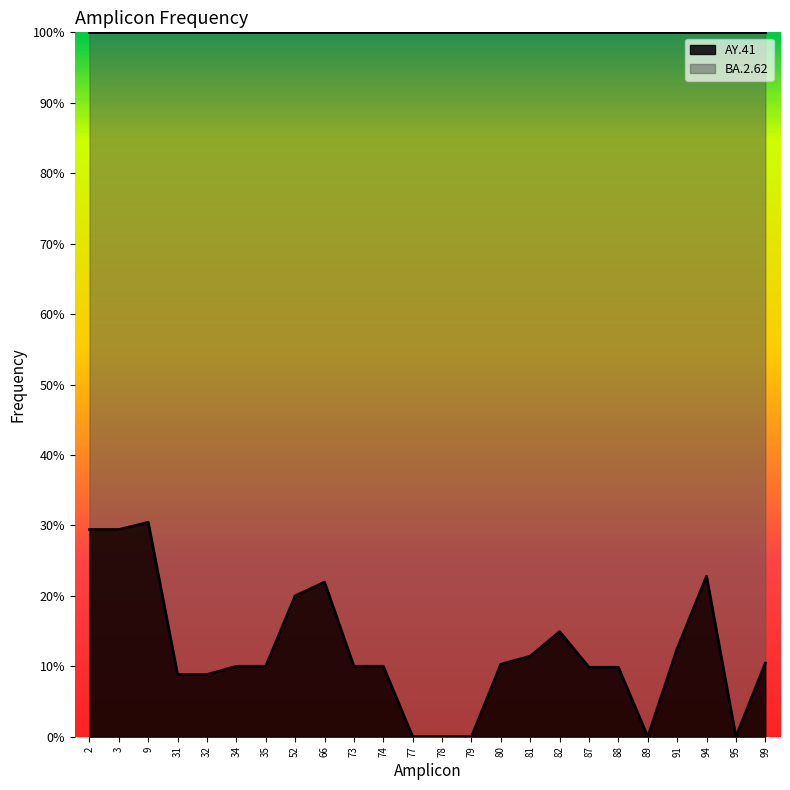

Rank the categories by value from highest to lowest.

9, 2, 3, 94, 66, 52, 82, 91, 81, 99, 80, 34, 35, 73, 74, 87, 88, 31, 32, 77, 78, 79, 89, 95